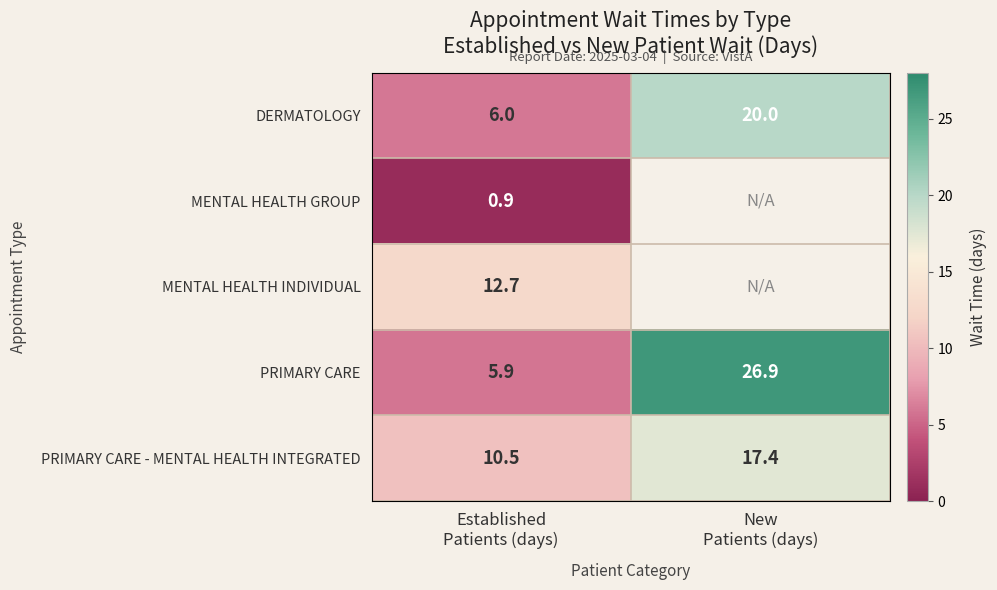

What is the average value of the DERMATOLOGY series?

13.0